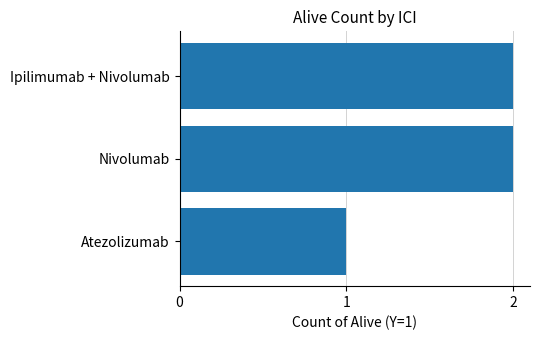

How many data points are less than 2?

1